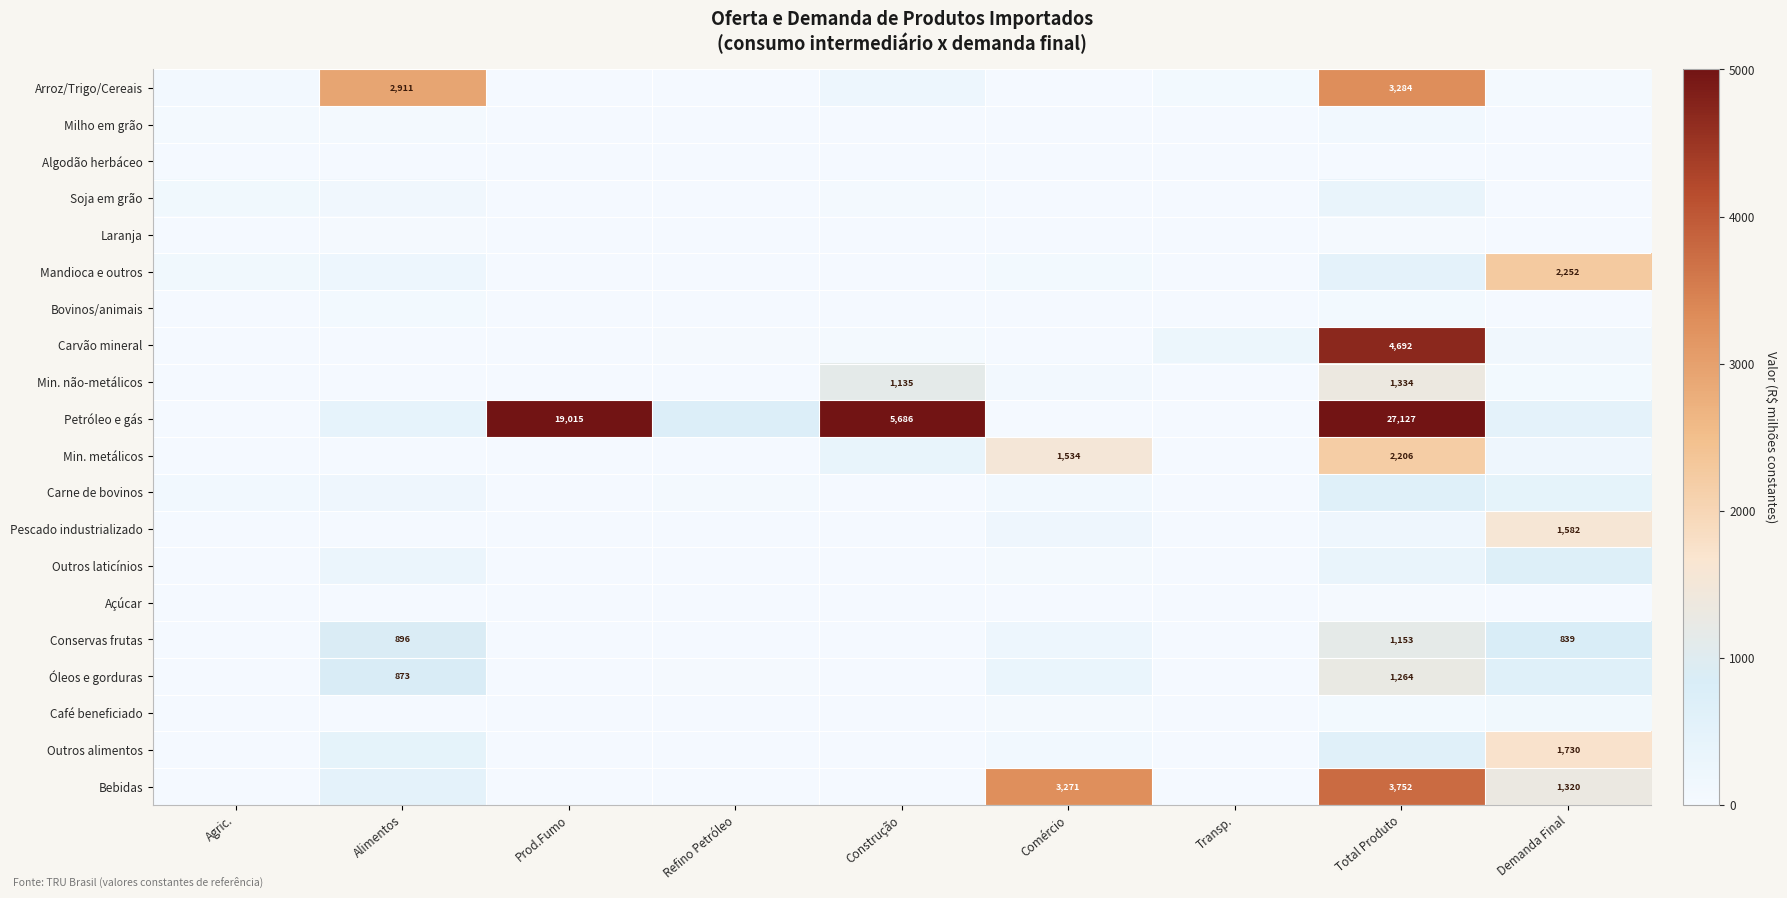

Is the value of Bebidas at Total Produto greater than the value of Soja em grão at Comércio?

Yes